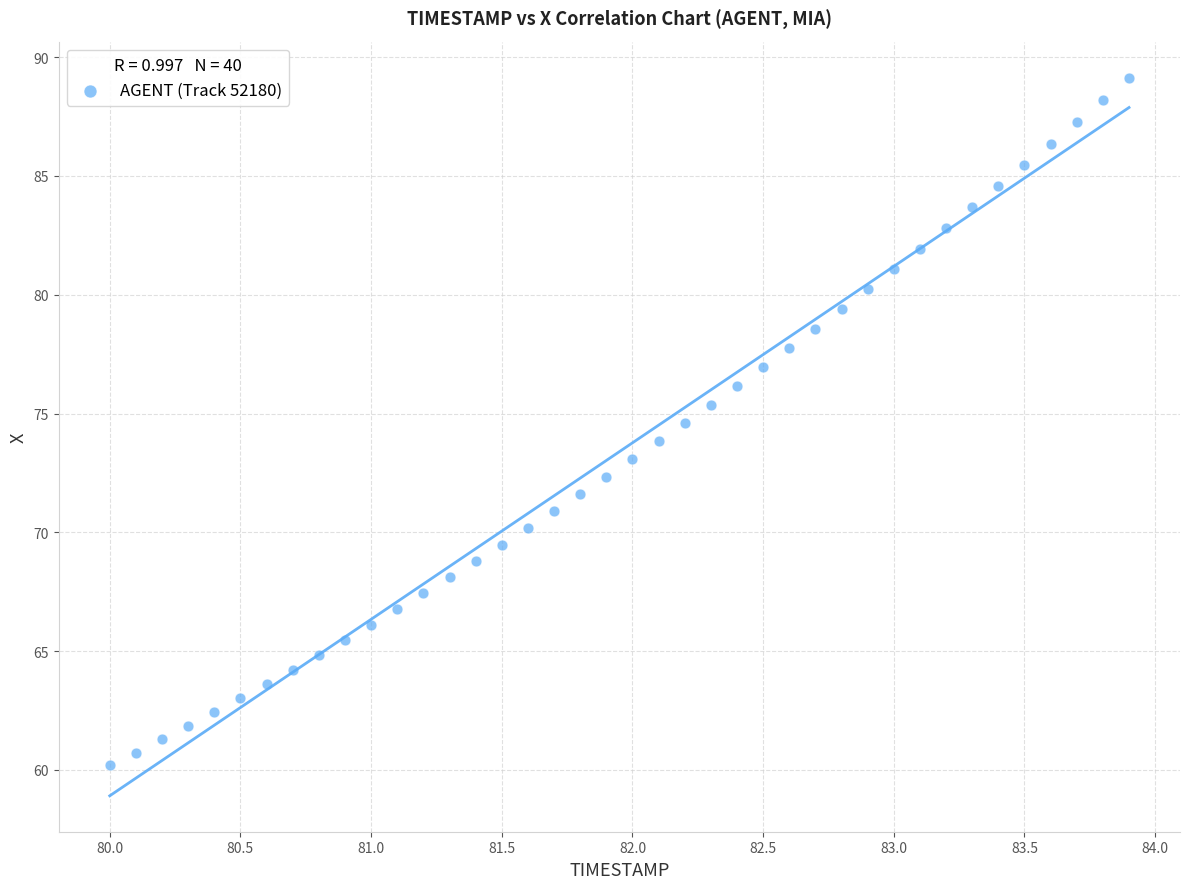

What is the range of Y values (max minus min)?

29.0